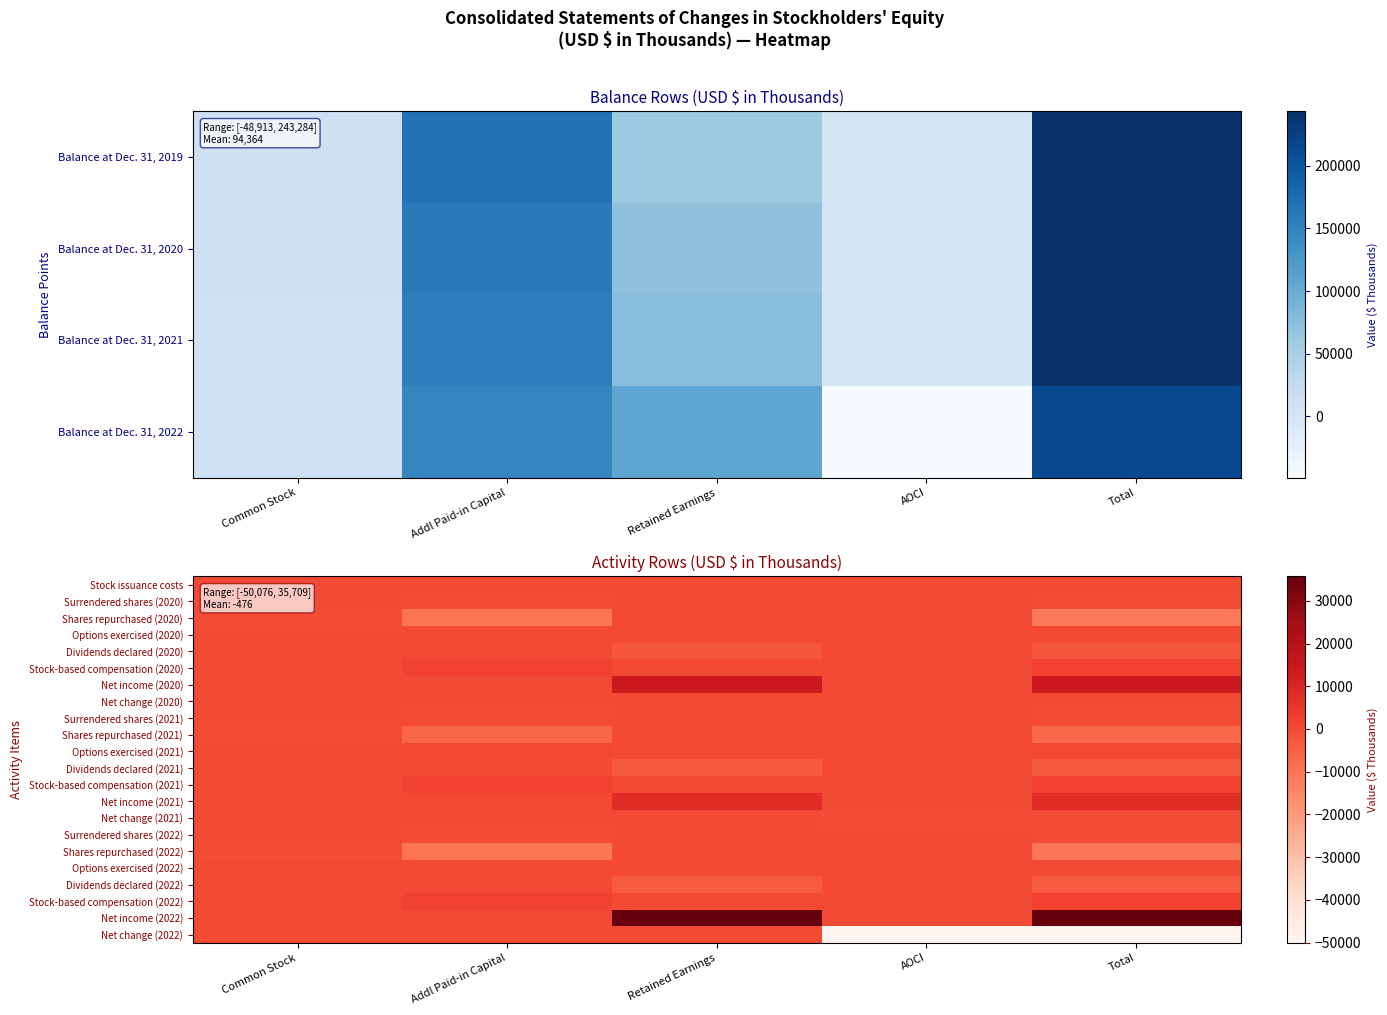

What is the minimum value shown in the chart?

-50076